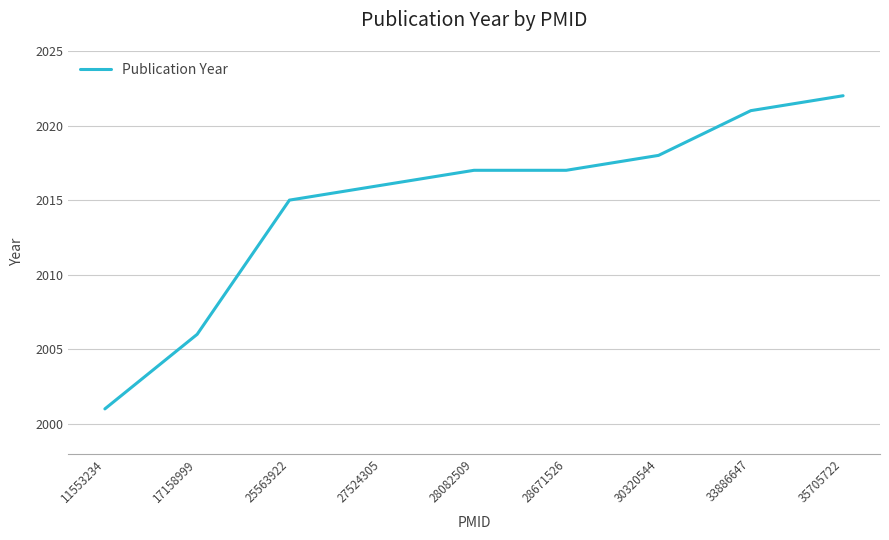

How many lines are shown in the chart?

1